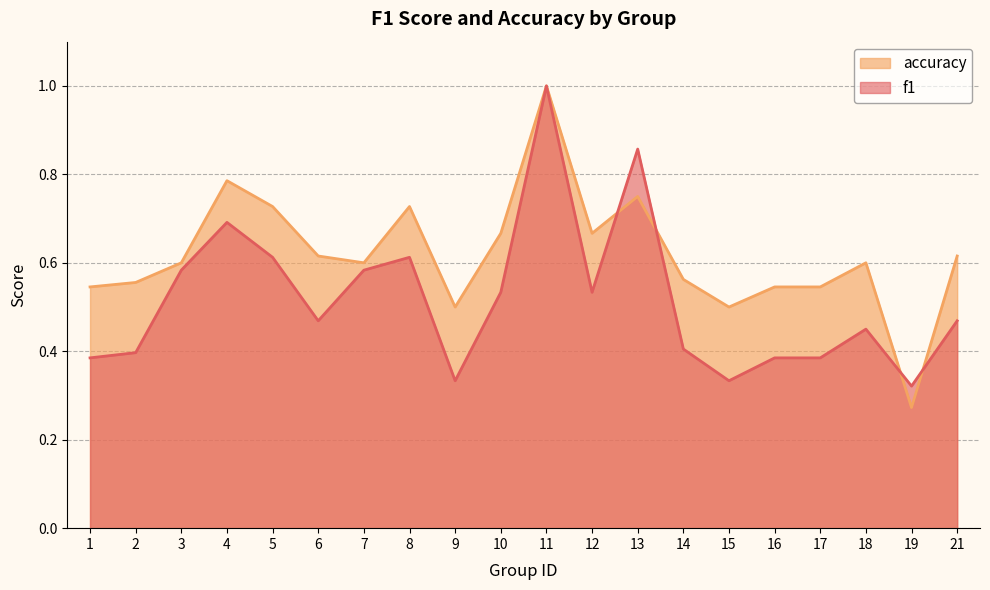

Which series has the largest range (max minus min)?

accuracy